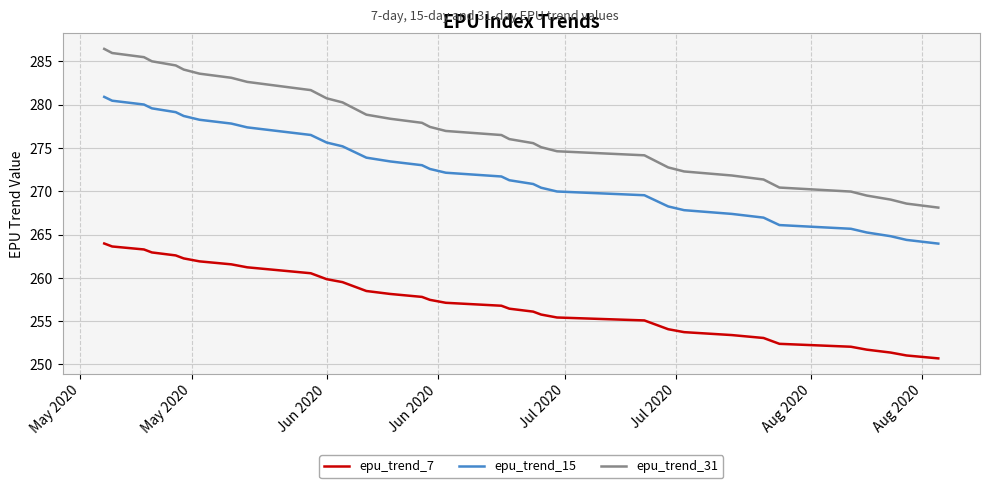

Reading left to right, what are all the values shown in this chart?

epu_trend_7: 264.0	263.6	263.3	262.9	262.6	262.3	261.9	261.6	261.2	260.9	260.5	260.2	259.9	259.5	259.2	258.8	258.5	258.1	257.8	257.5	257.1	256.8	256.4	256.1	255.8	255.4	255.1	254.7	254.4	254.1	253.7	253.4	253.1	252.7	252.4	252.0	251.7	251.4	251.0	250.7
epu_trend_15: 280.9	280.5	280.0	279.6	279.1	278.7	278.3	277.8	277.4	276.9	276.5	276.1	275.6	275.2	274.8	274.3	273.9	273.5	273.0	272.6	272.1	271.7	271.3	270.8	270.4	270.0	269.5	269.1	268.7	268.3	267.8	267.4	267.0	266.5	266.1	265.7	265.2	264.8	264.4	264.0
epu_trend_31: 286.5	286.0	285.5	285.0	284.5	284.1	283.6	283.1	282.6	282.2	281.7	281.2	280.7	280.3	279.8	279.3	278.9	278.4	277.9	277.4	277.0	276.5	276.0	275.6	275.1	274.6	274.2	273.7	273.2	272.8	272.3	271.8	271.4	270.9	270.4	270.0	269.5	269.0	268.6	268.1